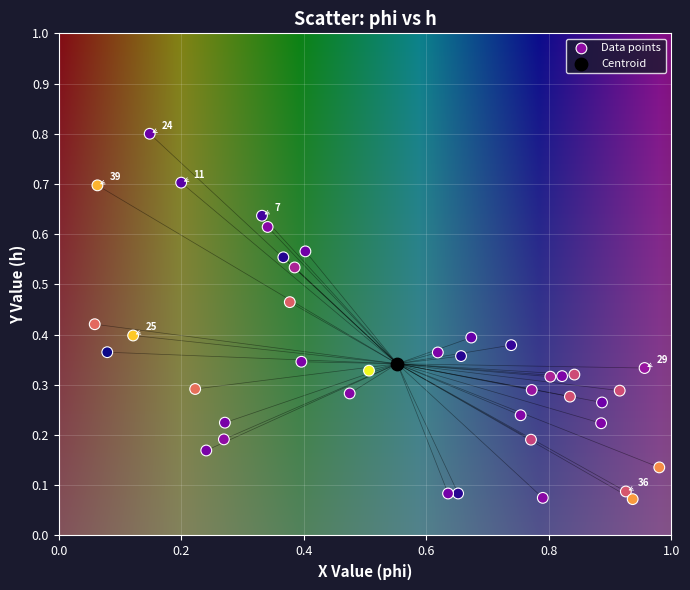

What are all the series names shown in the legend?

Data points, Centroid